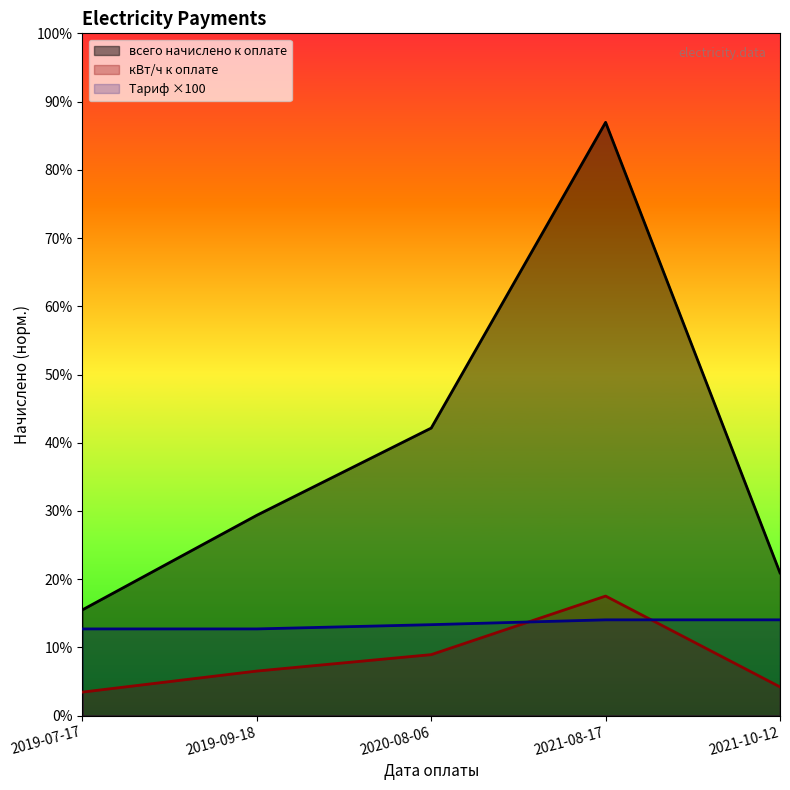

How many data points in всего начислено к оплате are less than 1037?

2